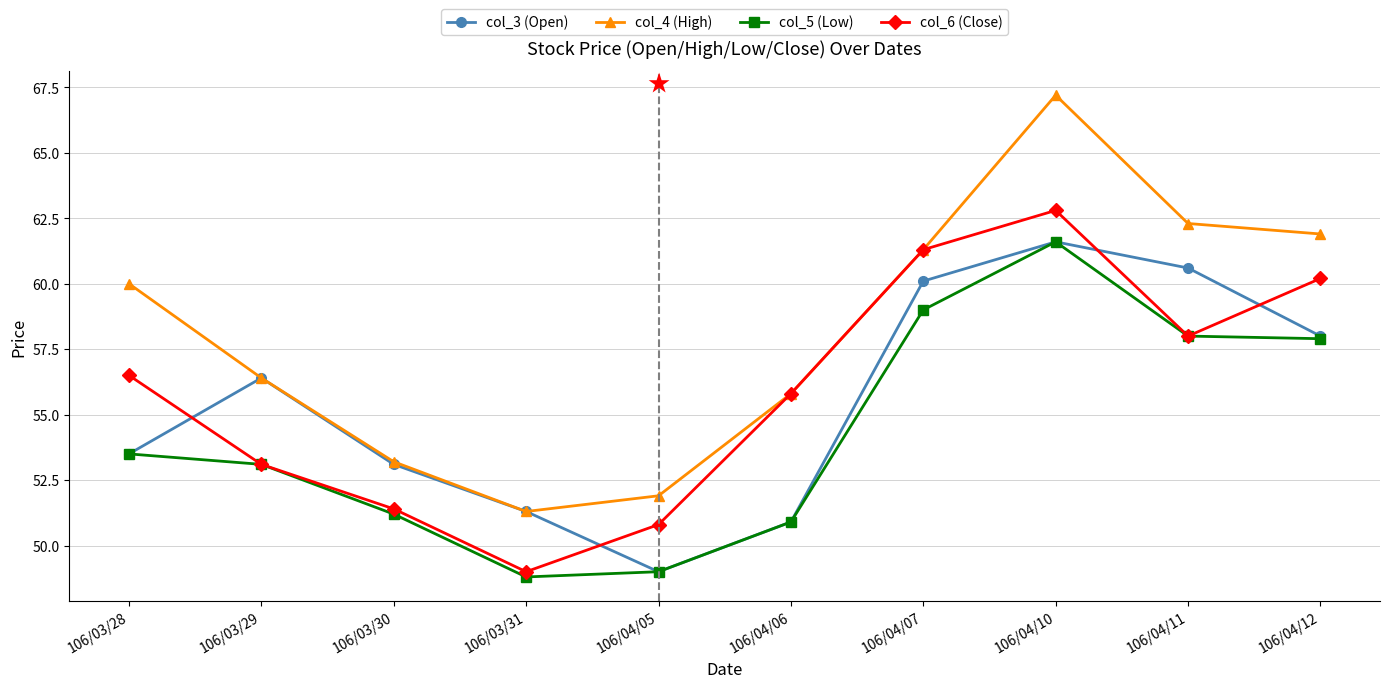

What is the value of the col_6 (Close) point at the 3rd from the left?

51.4